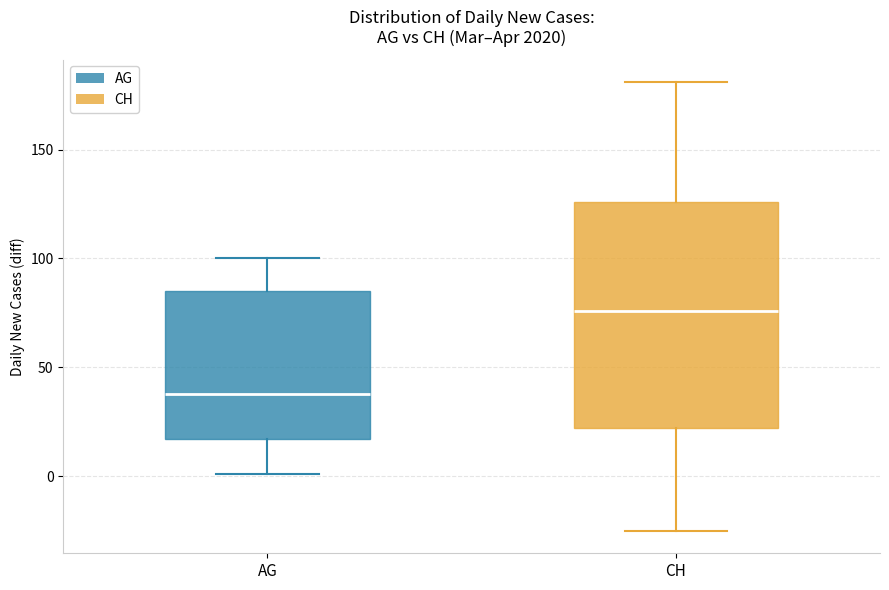

Where is the lower edge of the box for CH on the y-axis? The values are not printed on the chart, so give them approximately, as read against the axis.

20